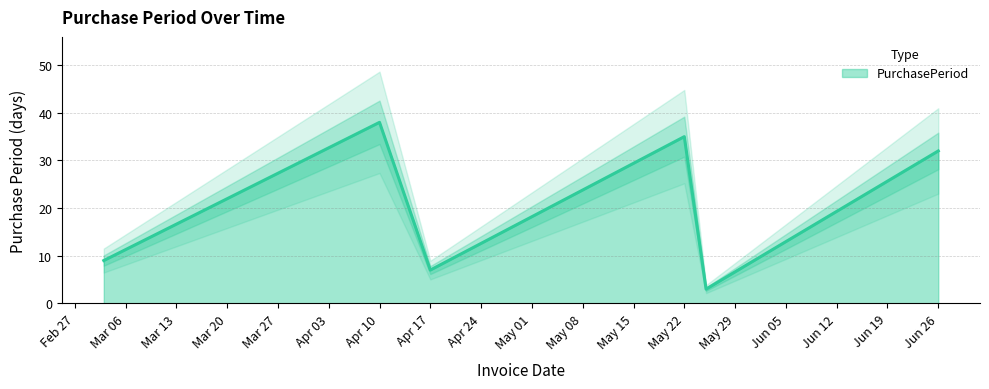

Is it true that PurchasePeriod equals 8 at May 22?

False